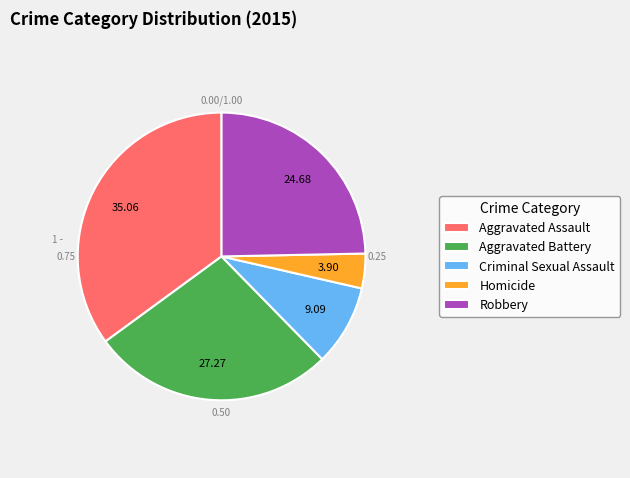

Which slice is the smallest?

Homicide